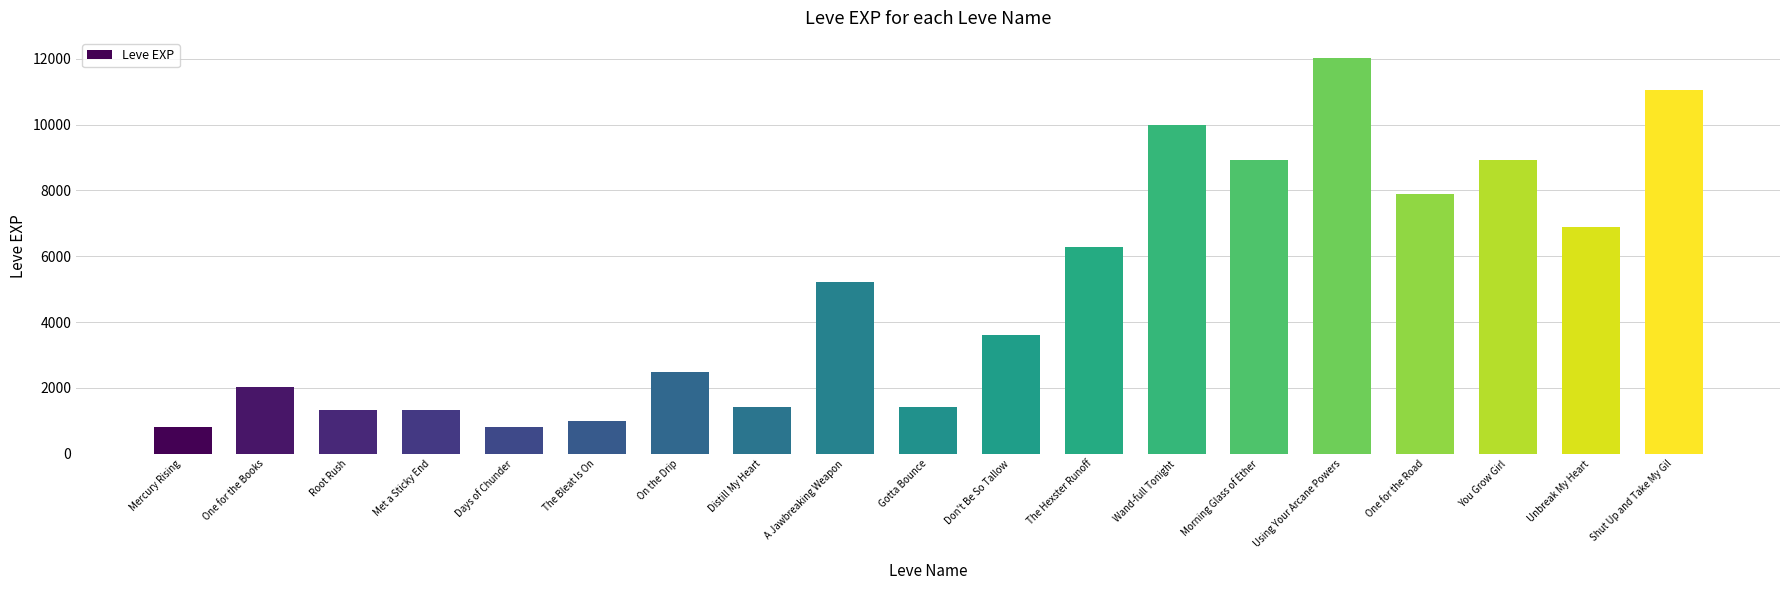

Reading right to left, transcribe all the data shown in this chart.

11040	6880	8930	7880	12030	8930	9990	6280	3600	1420	5220	1420	2490	980	800	1330	1330	2040	800